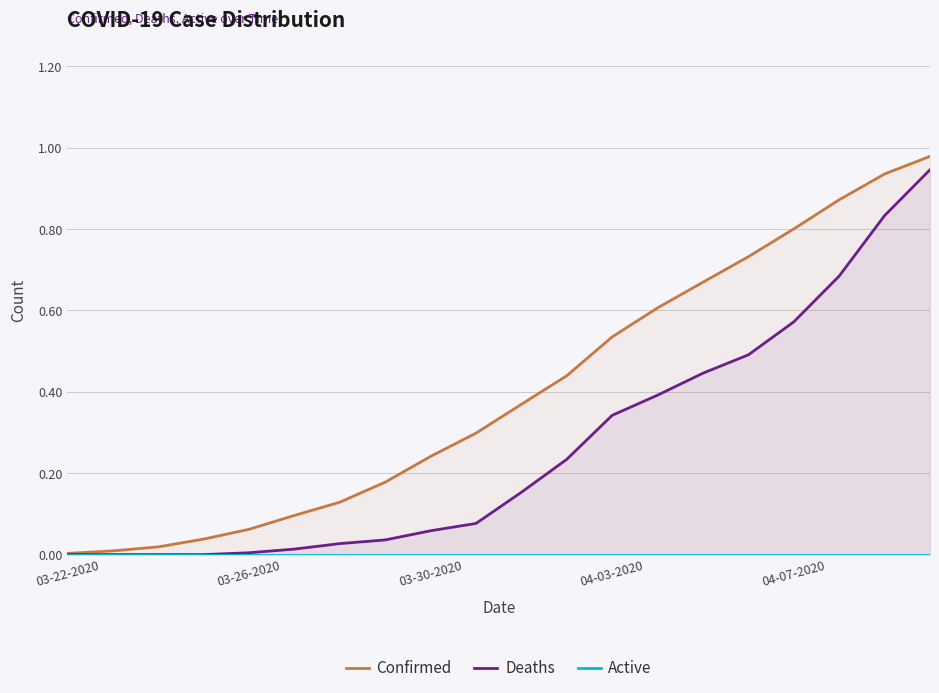

Reading left to right, list all the values displayed in this chart.

Confirmed: 0.0	0.0	0.0	0.0	0.1	0.1	0.1	0.2	0.2	0.3	0.4	0.4	0.5	0.6	0.7	0.7	0.8	0.9	0.9	1.0
Deaths: 0.0	0.0	0.0	0.0	0.0	0.0	0.0	0.0	0.1	0.1	0.2	0.2	0.3	0.4	0.4	0.5	0.6	0.7	0.8	0.9
Active: 0.0	0.0	0.0	0.0	0.0	0.0	0.0	0.0	0.0	0.0	0.0	0.0	0.0	0.0	0.0	0.0	0.0	0.0	0.0	0.0